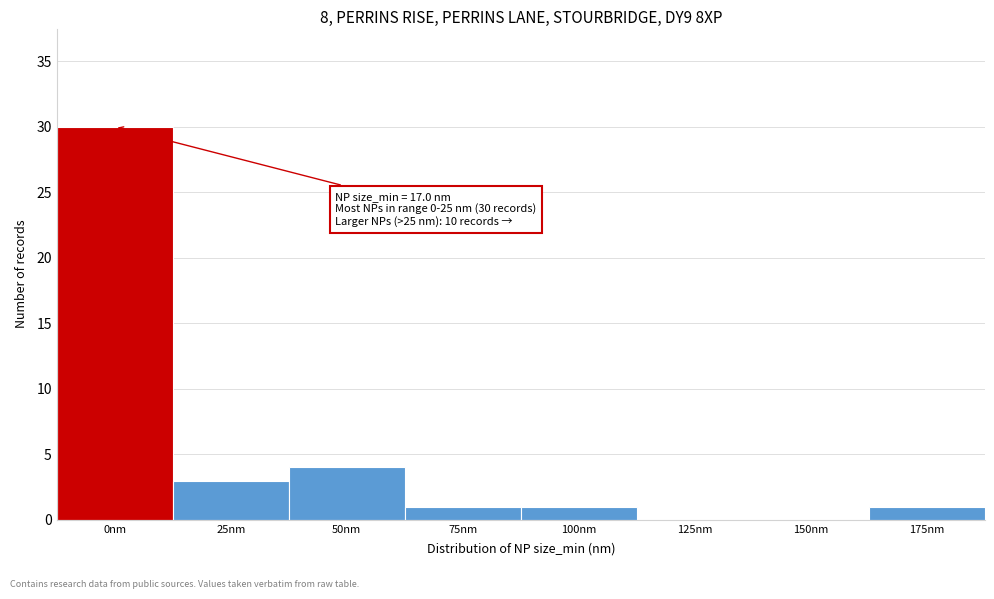

Reading right to left, extract all data points from this chart.

175nm=1	150nm=0	125nm=0	100nm=1	75nm=1	50nm=4	25nm=3	0nm=30